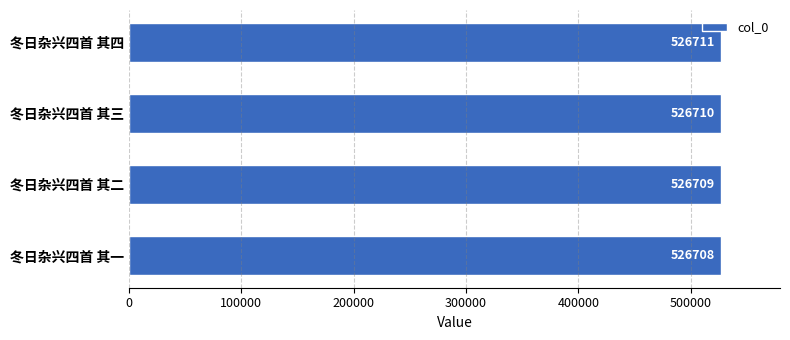

Count the number of categories in the chart.

4